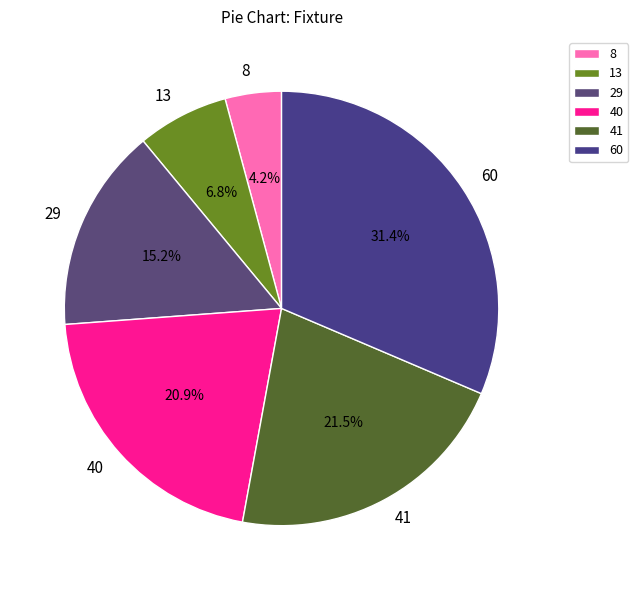

What is the smallest slice in the pie chart?

8